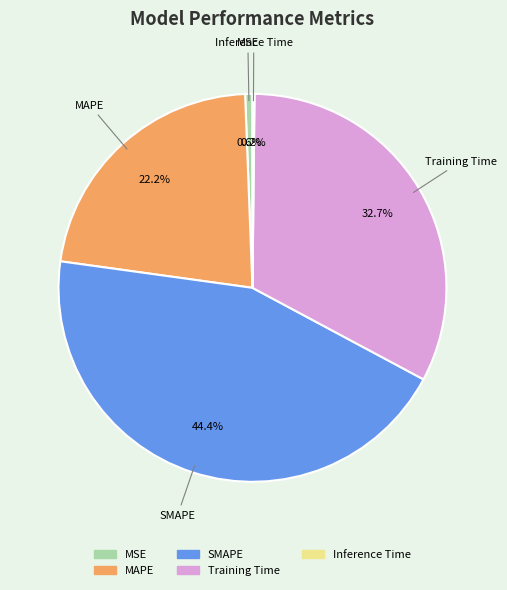

Is the sum of MAPE and MSE greater than half?

No